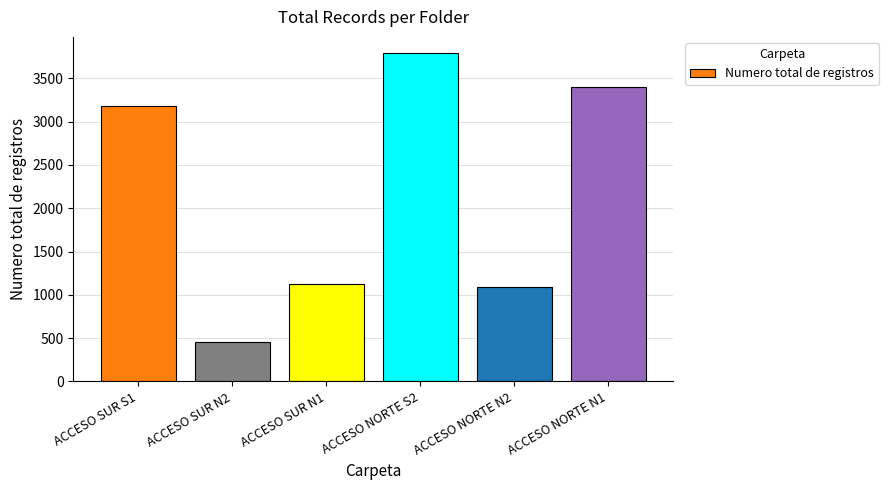

True or false: the data shows 1565 at ACCESO SUR N1.

False